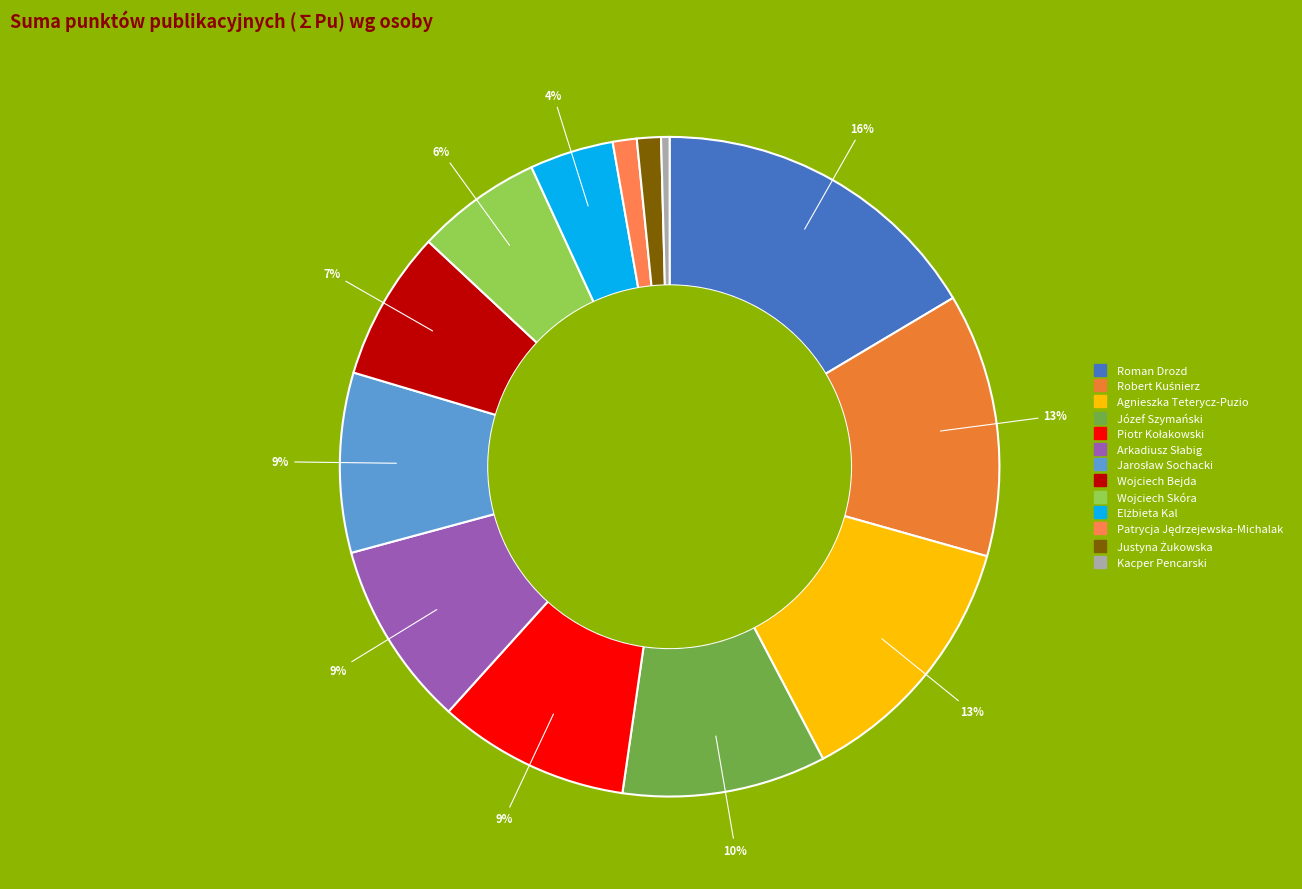

Count the number of slices in the pie.

13